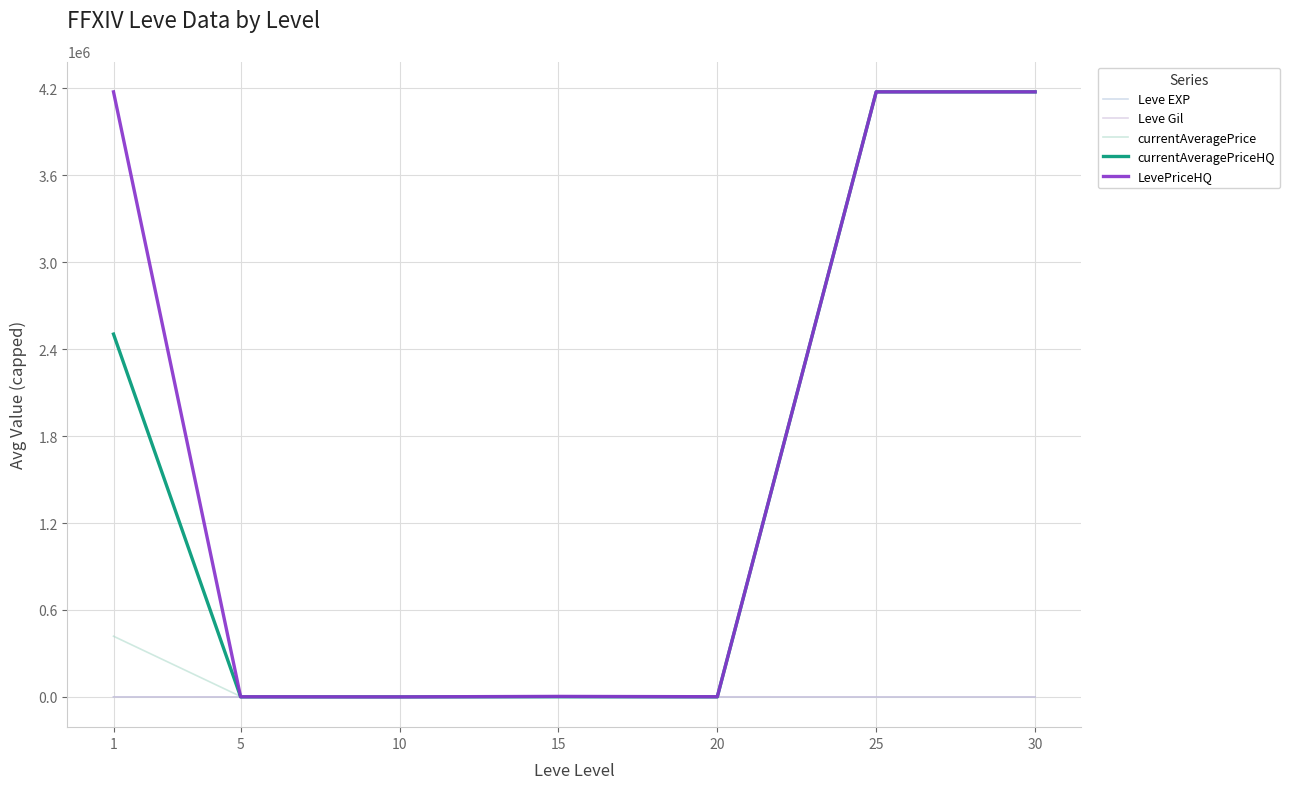

Does the chart have visible grid lines?

Yes